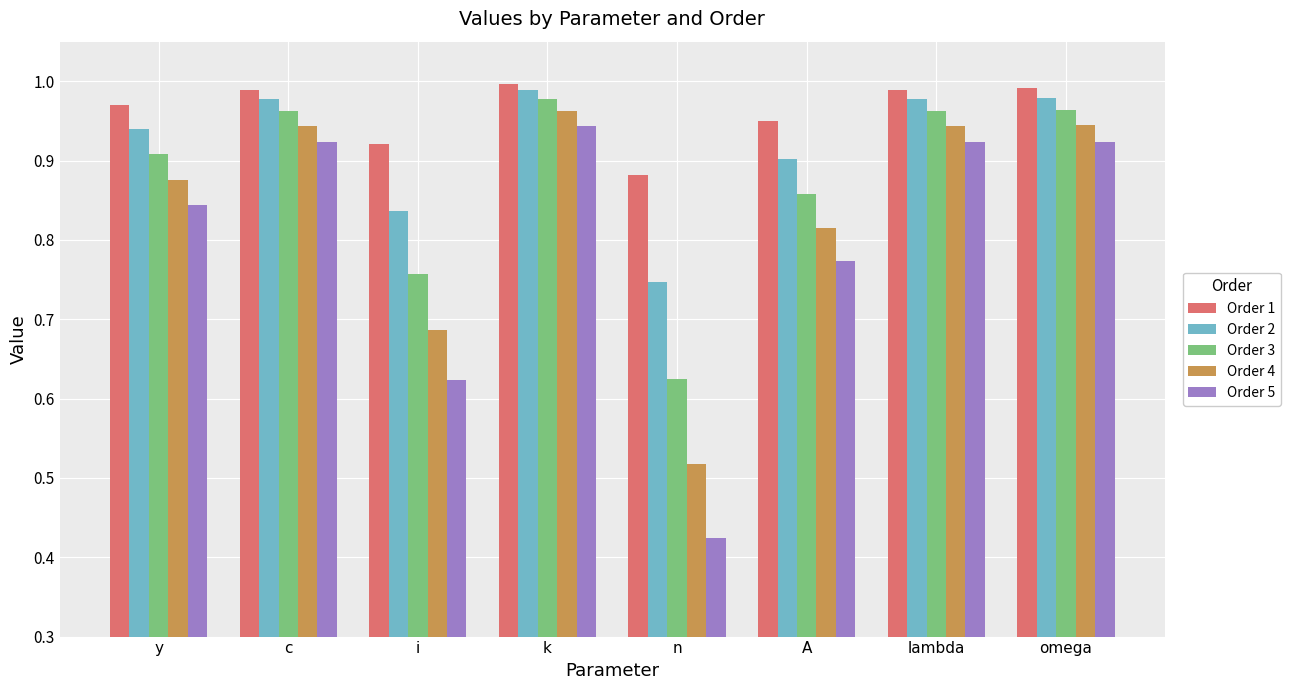

At which label does Order 3 reach its peak?

k